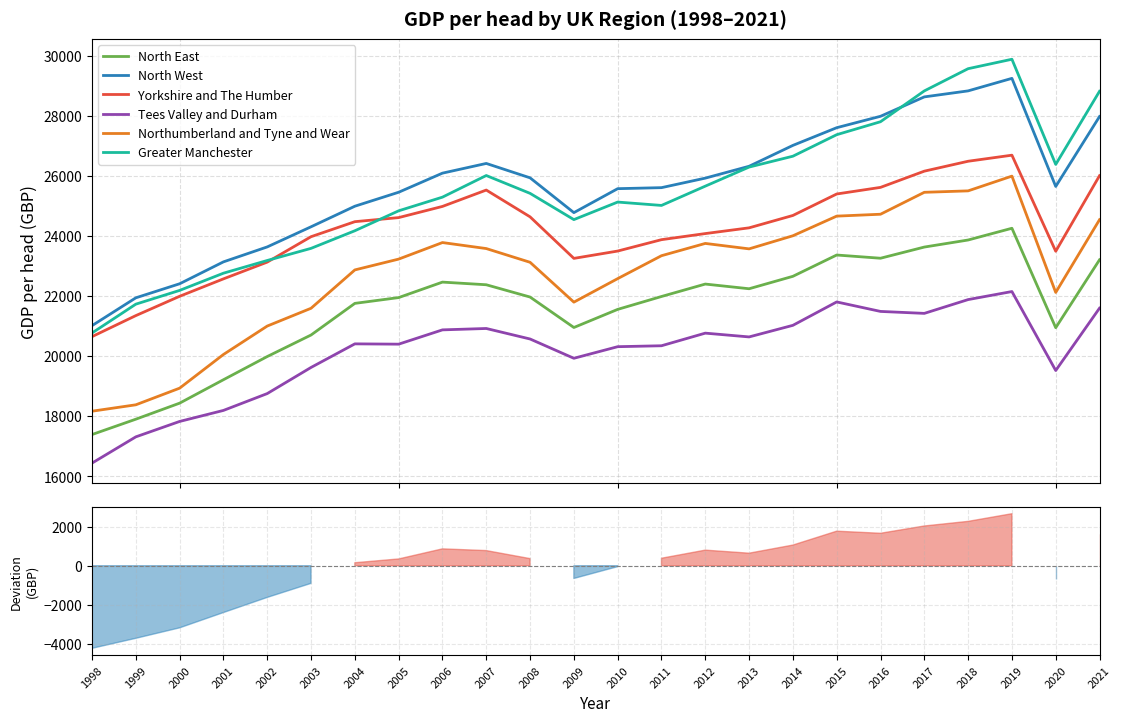

Is it true that Greater Manchester equals 20770 at 1998?

True